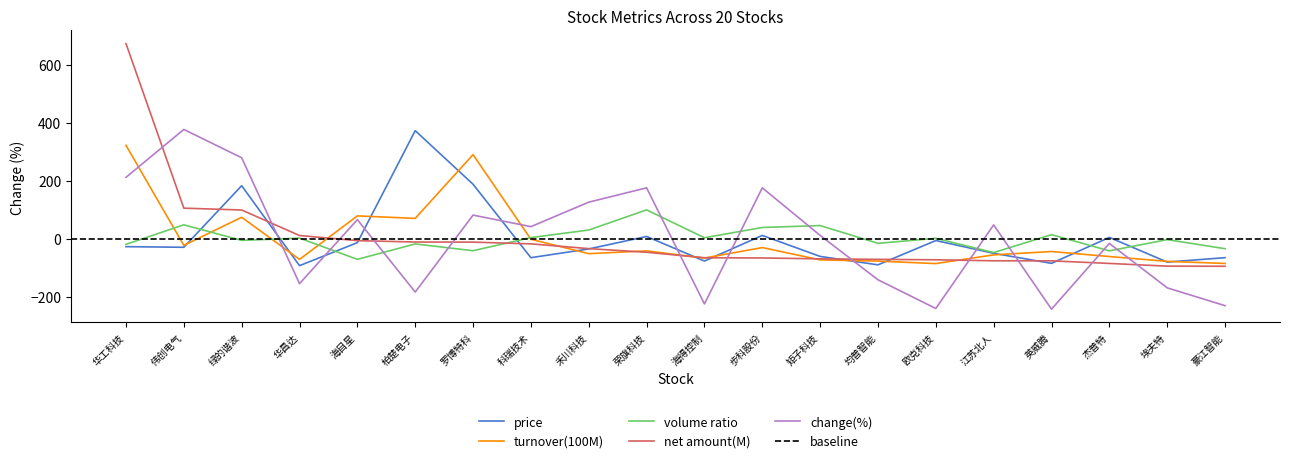

Is the value of turnover(100M) at 均普智能 greater than the value of volume_ratio at 罗博特科?

No